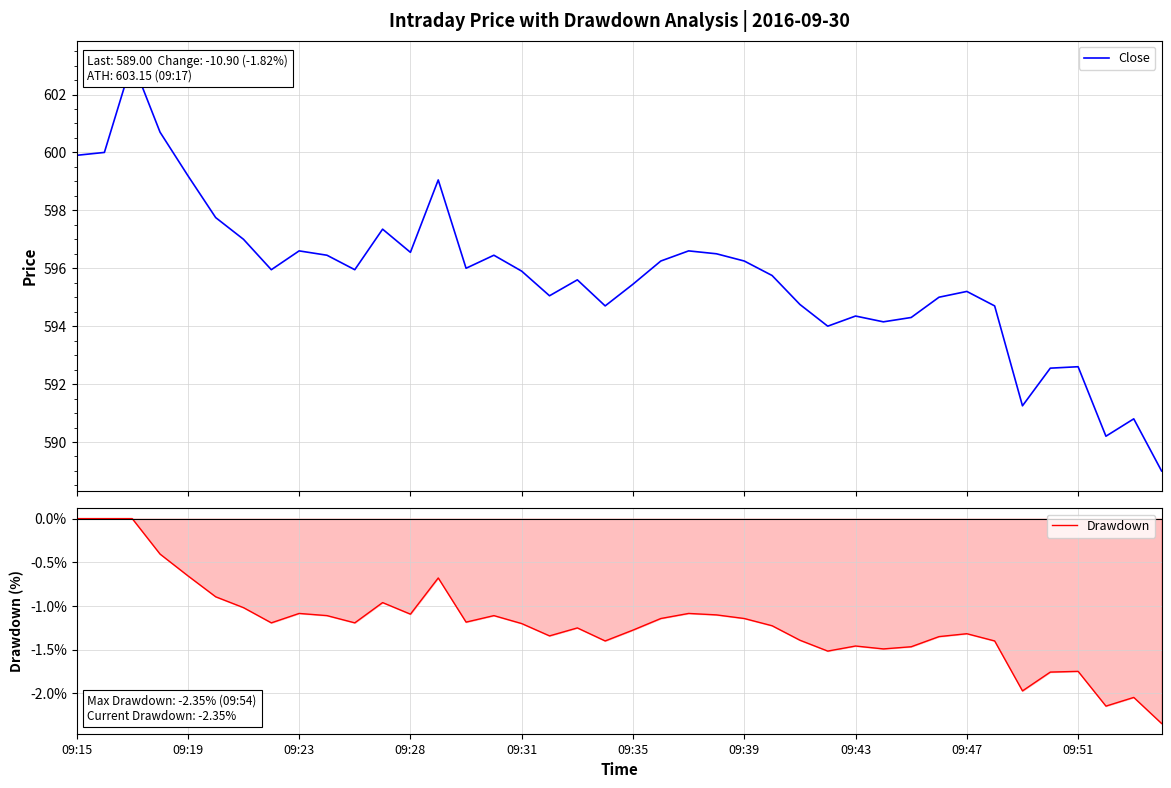

True or false: Drawdown has a value of -2.0 at 09:47.

False